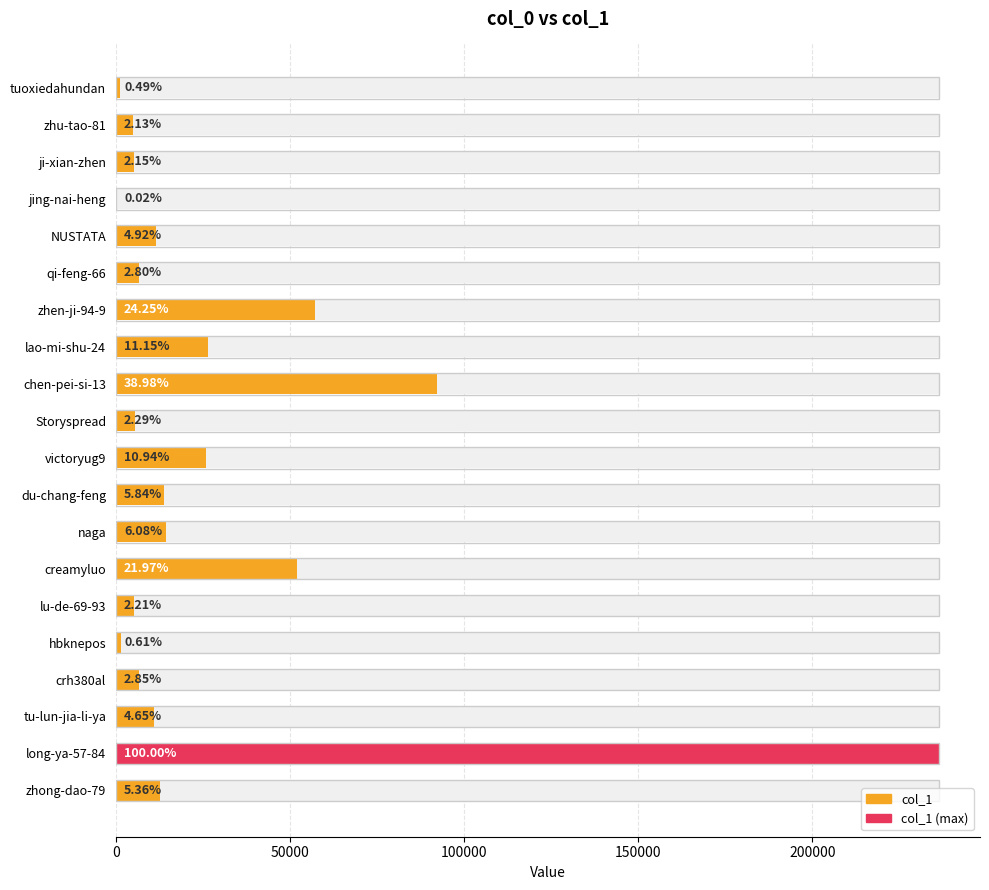

Reading left to right, transcribe all the data shown in this chart.

1168	5030	5073	56	11626	6623	57290	26353	92103	5404	25856	13791	14370	51906	5232	1436	6727	10993	236293	12664